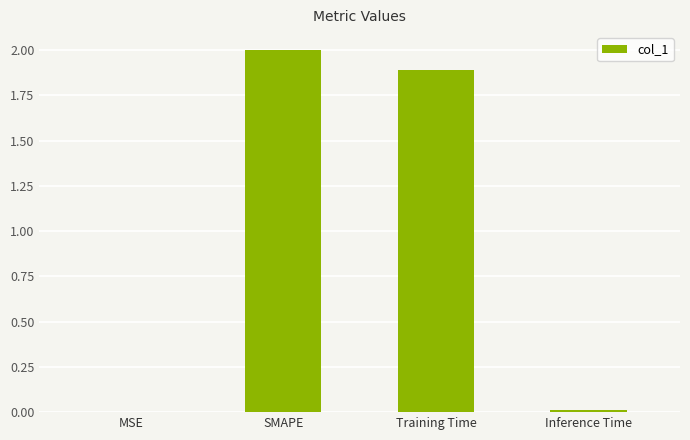

What is the sum of all values?

3.9